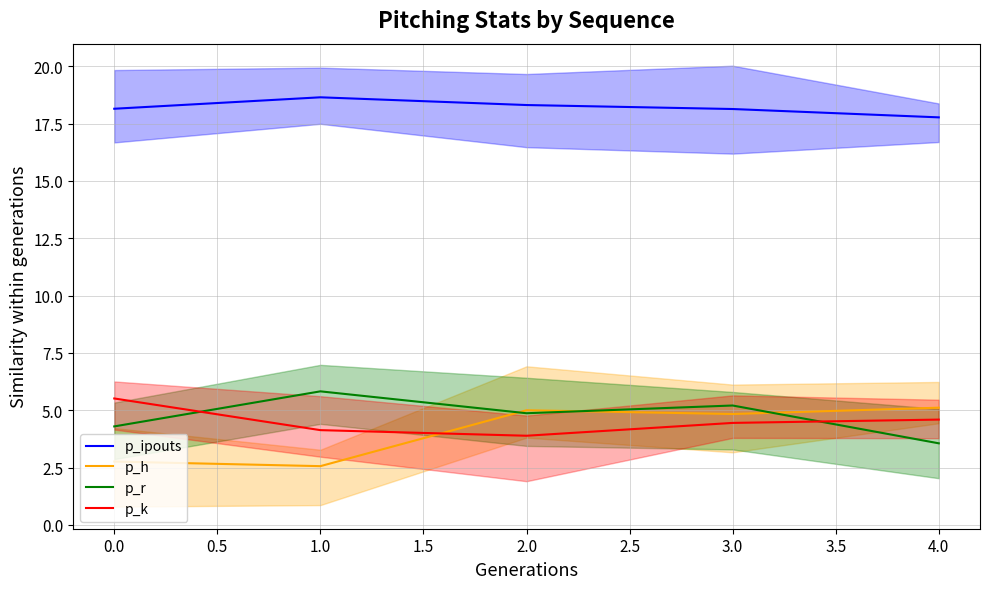

Read the p_h value at 0.0.

2.8